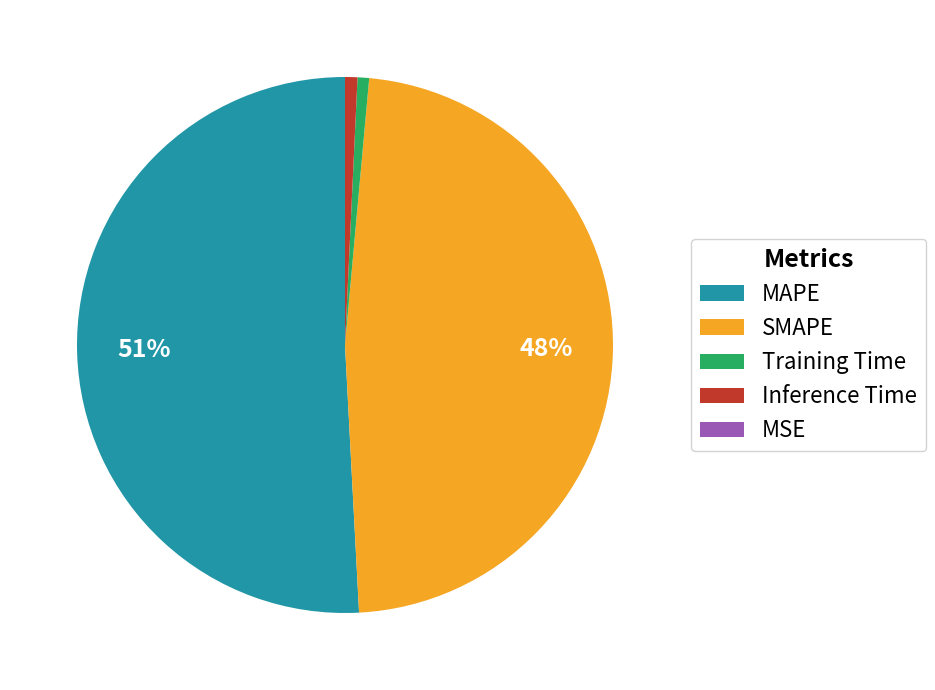

The Training Time slice represents 11% of the pie. True or false?

False